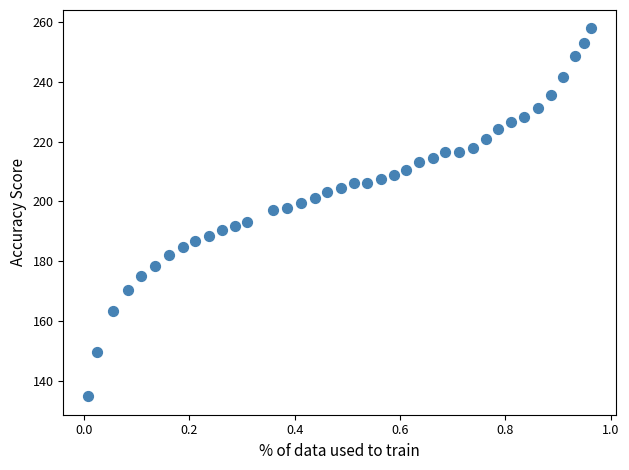

What is the range of Y values (max minus min)?

122.9